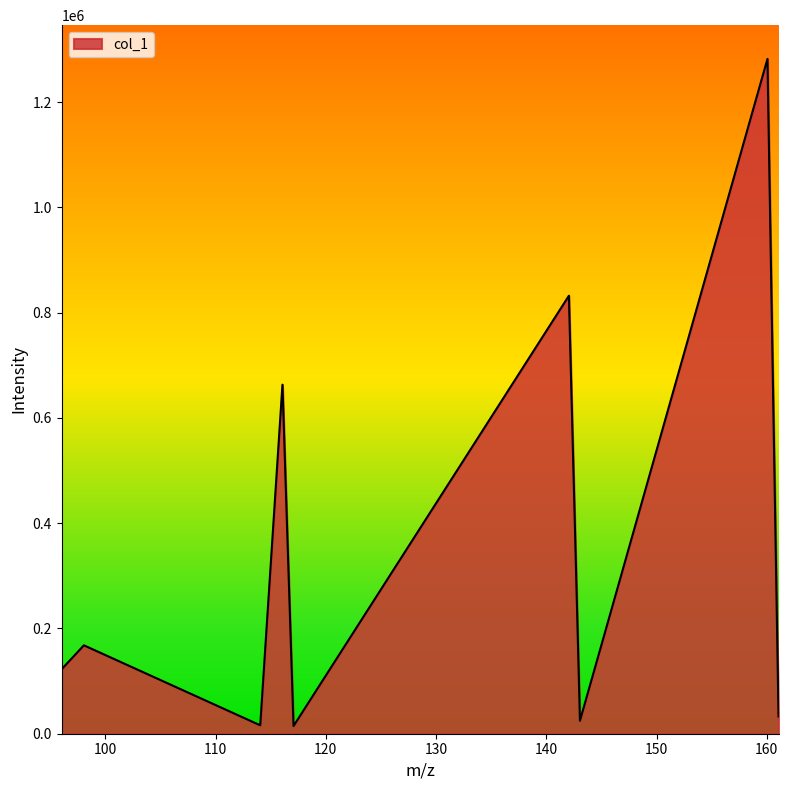

What is the greatest value displayed?

1281915.1